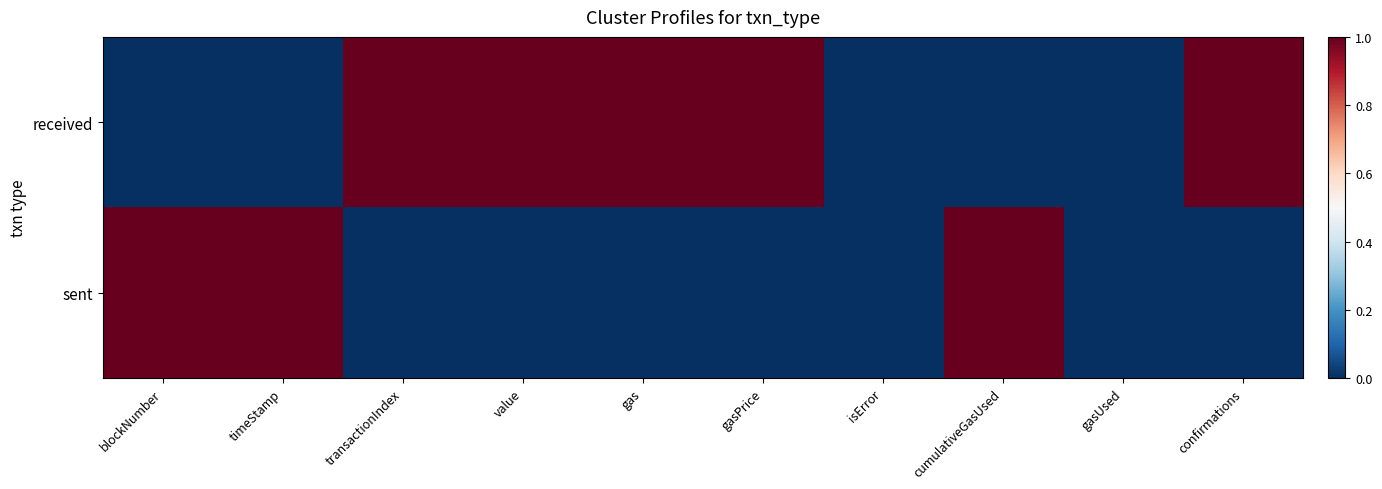

Reading left to right, transcribe all the data shown in this chart.

received: blockNumber=0	timeStamp=0	transactionIndex=1	value=1	gas=1	gasPrice=1	isError=0	cumulativeGasUsed=0	gasUsed=0	confirmations=1
sent: blockNumber=1	timeStamp=1	transactionIndex=0	value=0	gas=0	gasPrice=0	isError=0	cumulativeGasUsed=1	gasUsed=0	confirmations=0